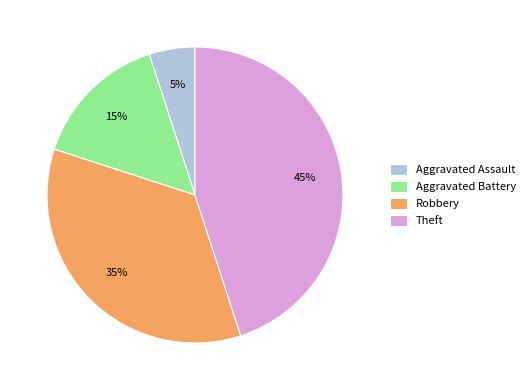

To the nearest percent, what is the average slice percentage?

25%